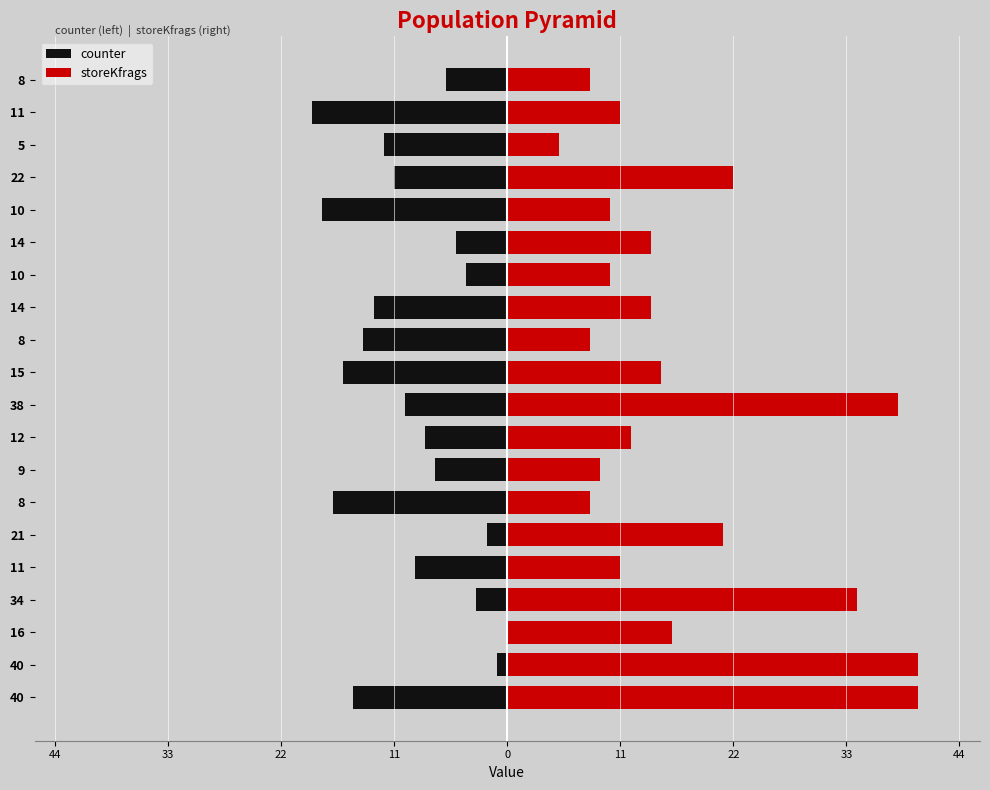

What are all the series names shown in the legend?

counter, storeKfrags